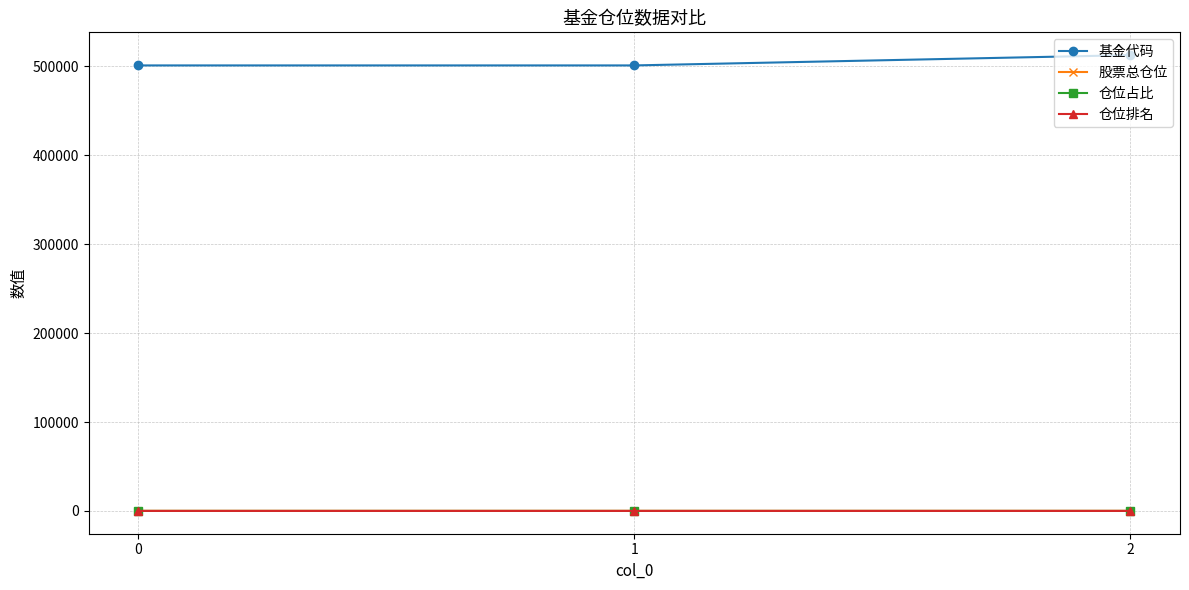

Which series has the largest total across all categories?

基金代码